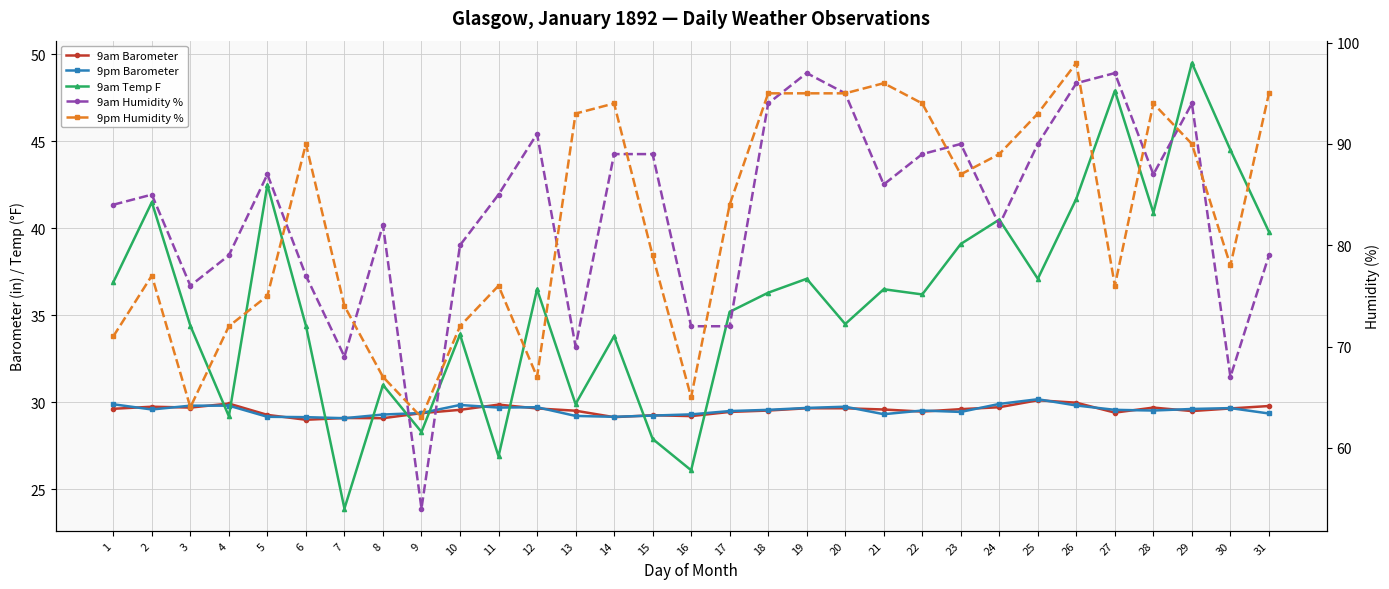

What is the total value across all series at 16?

221.6